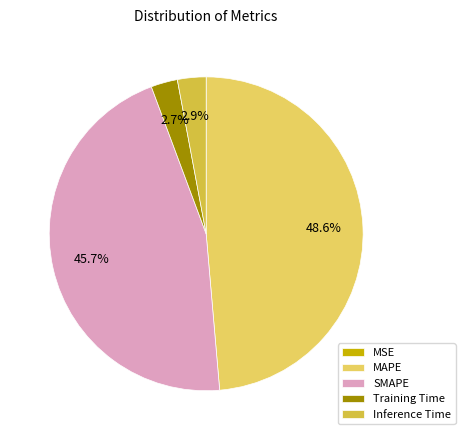

Which has a higher value, Training Time or MAPE?

MAPE